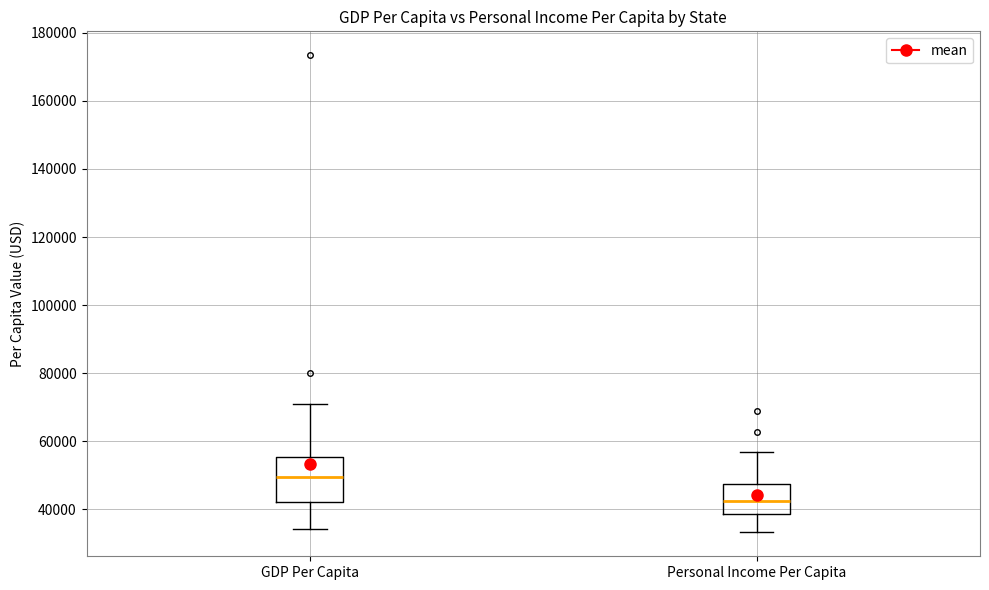

Which box's median line is the highest?

GDP Per Capita